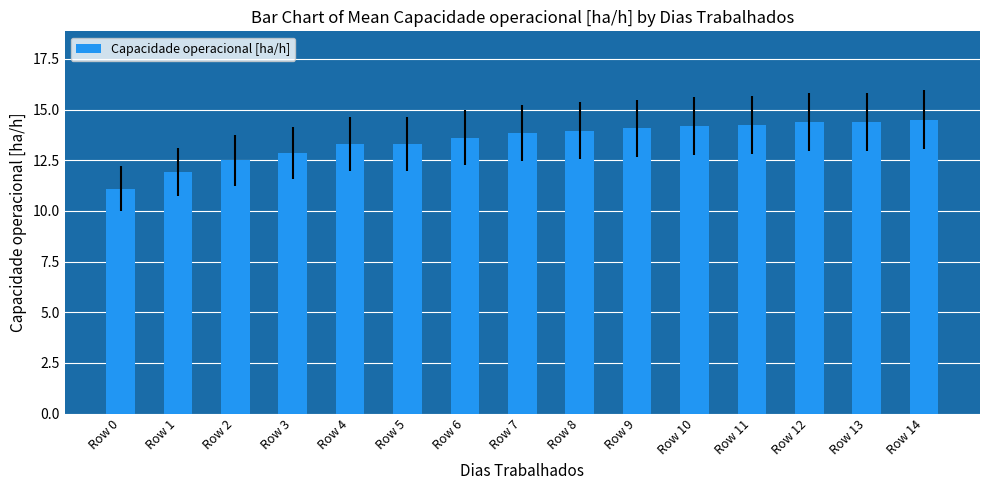

What is the sum of the values at Row 9 and Row 10?

28.3